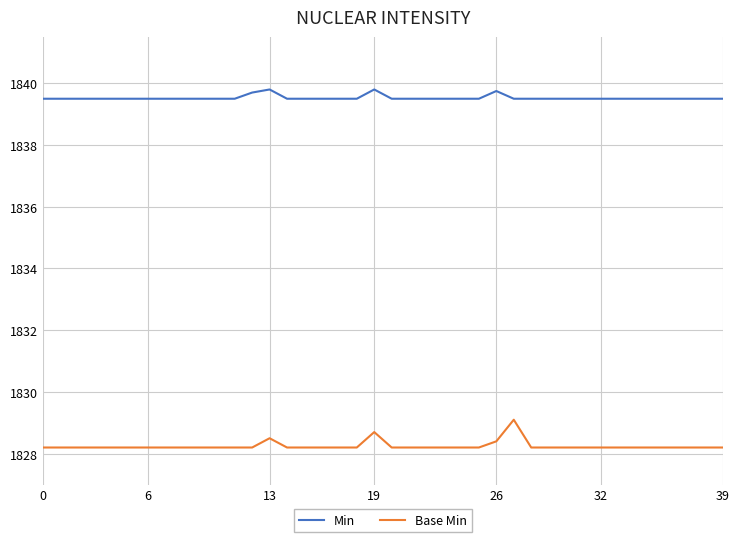

How many lines are shown in the chart?

2